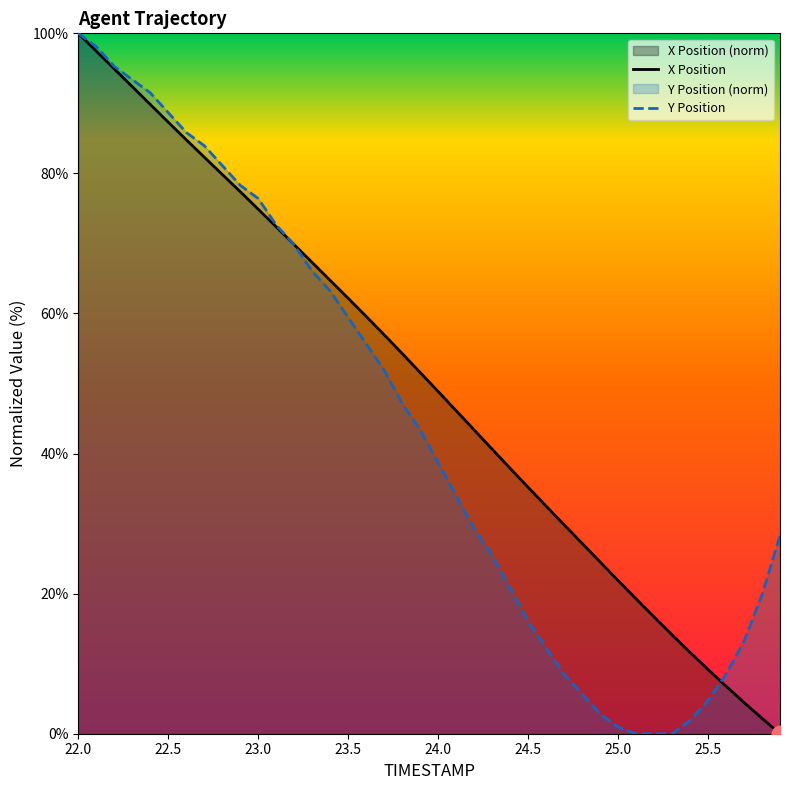

Rank the series by their average value, from lowest to highest.

Y Position, X Position